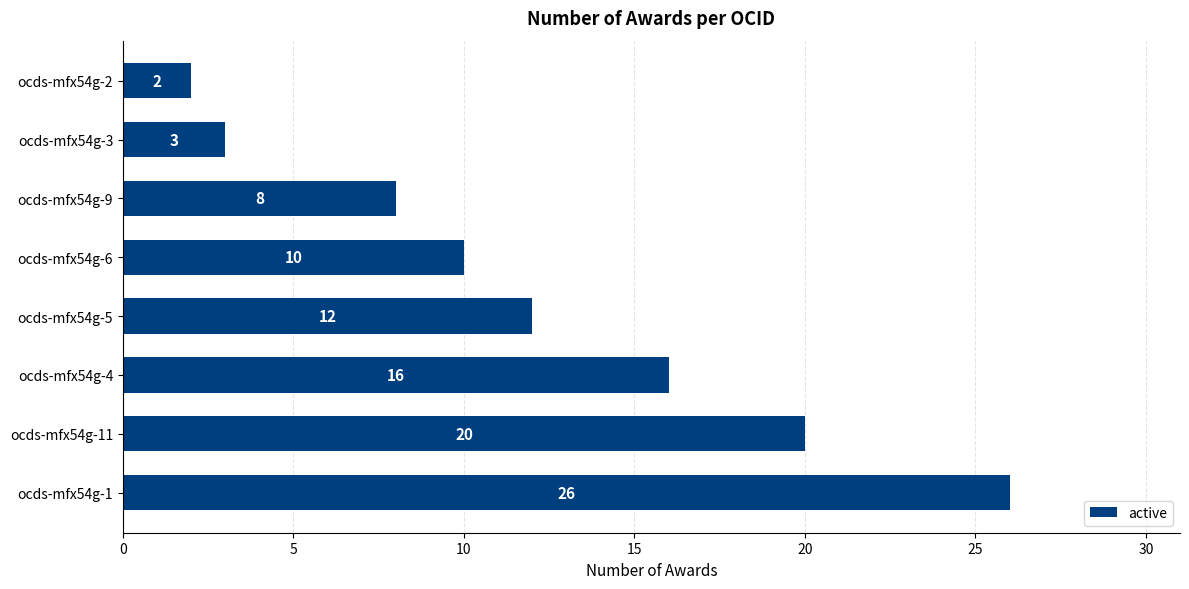

The value at ocds-mfx54g-3 is 3. True or false?

True